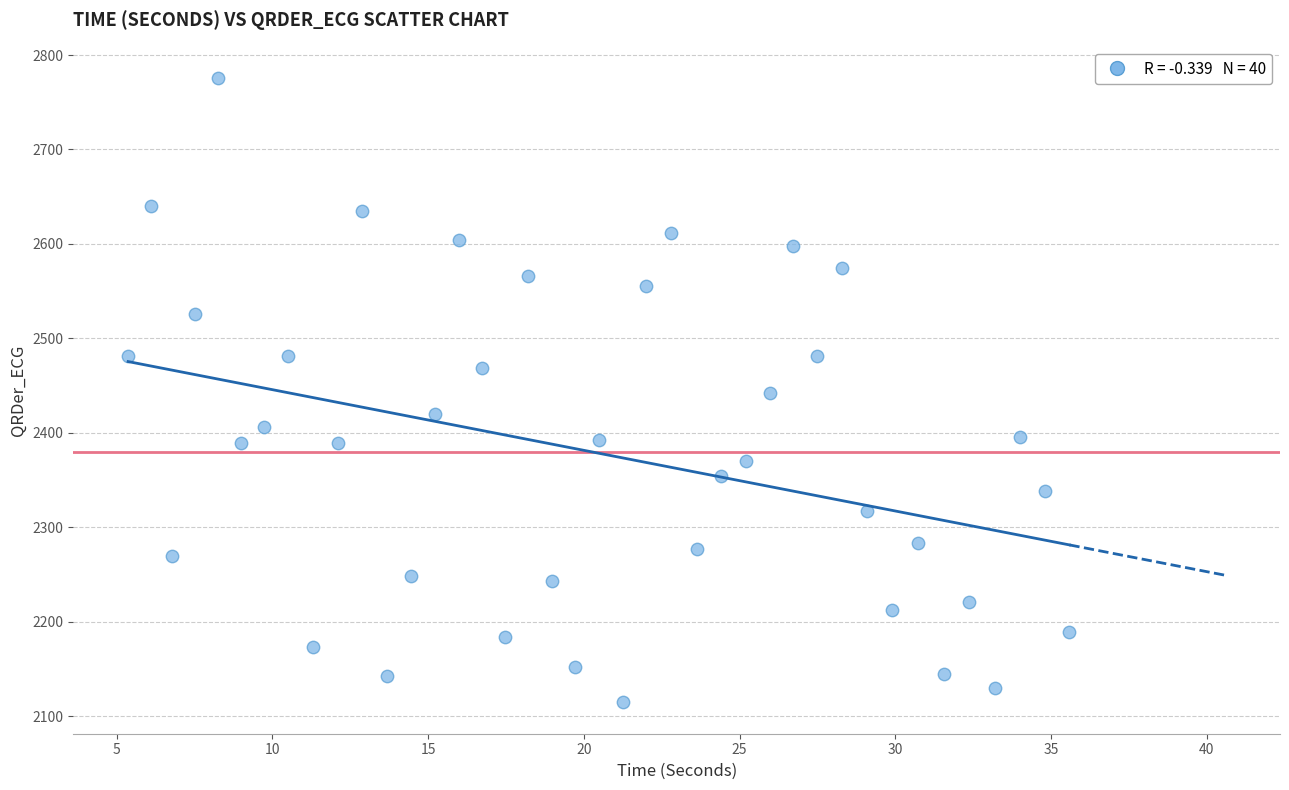

What is the range of X values (max minus min)?

30.2